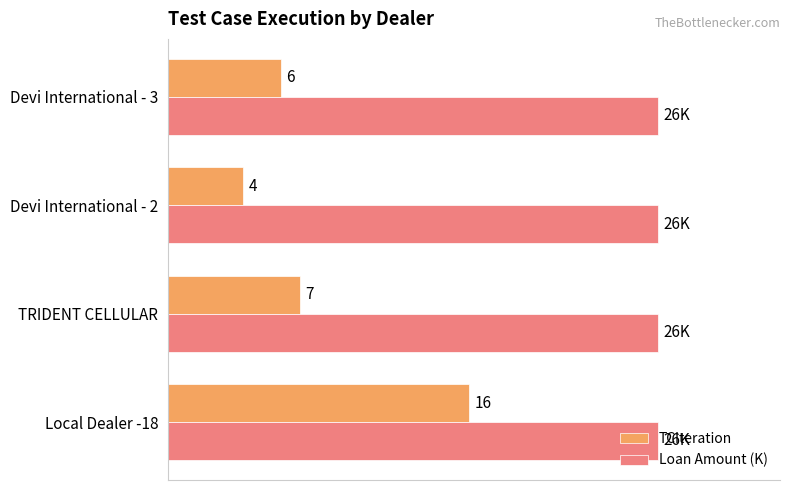

Where is TCIteration nearest to the value 10?

TRIDENT CELLULAR